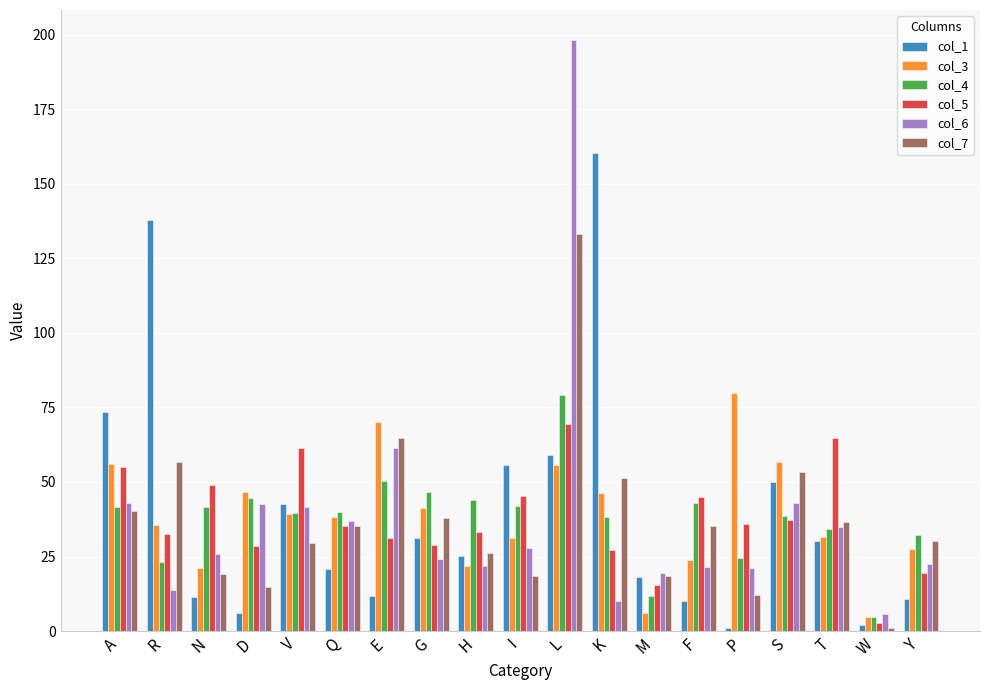

How many distinct data groups are displayed?

6